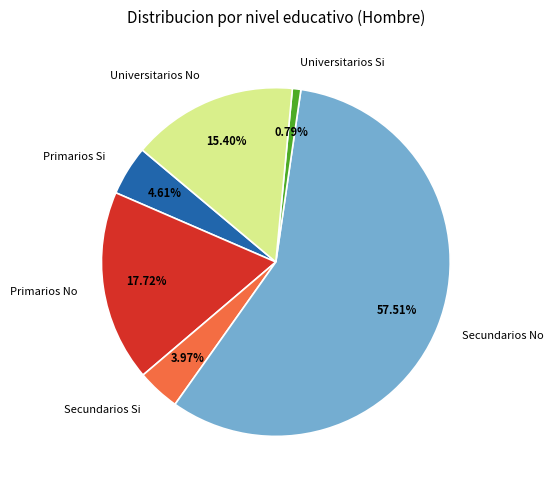

Rank the categories by value from highest to lowest.

Secundarios No, Primarios No, Universitarios No, Primarios Si, Secundarios Si, Universitarios Si